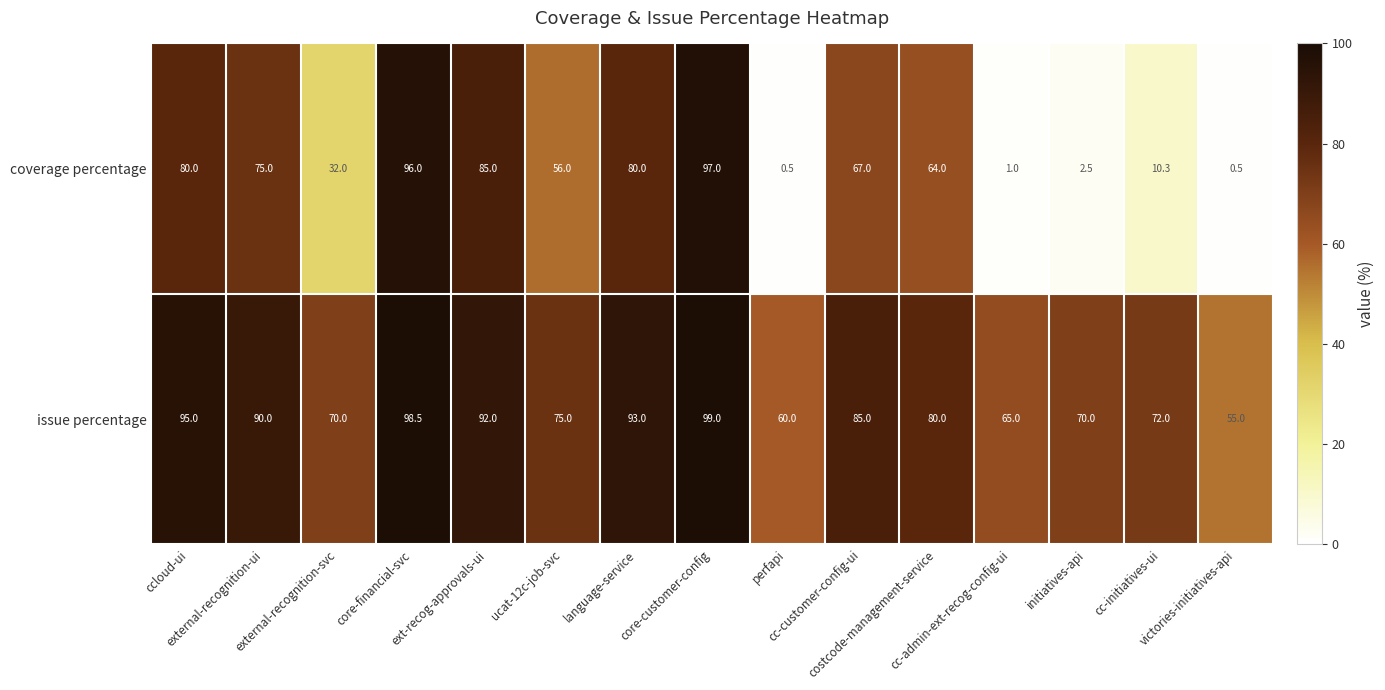

Rank the series by their average value, from lowest to highest.

coverage percentage, issue percentage